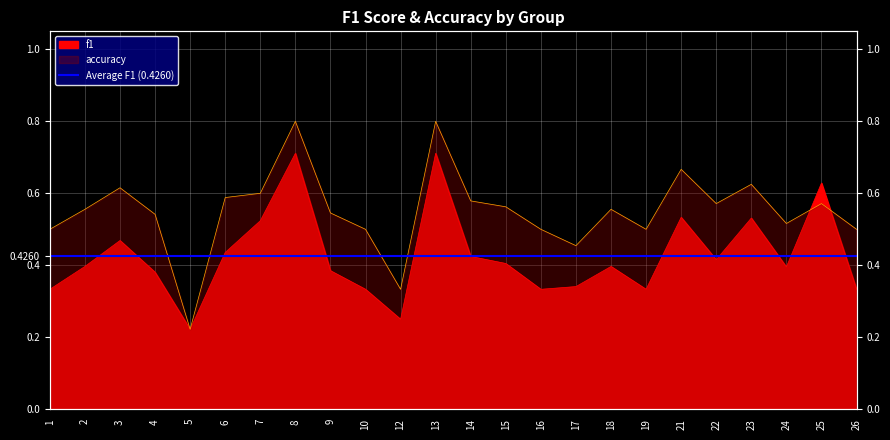

Rank the series at 17 from lowest to highest value.

f1, accuracy